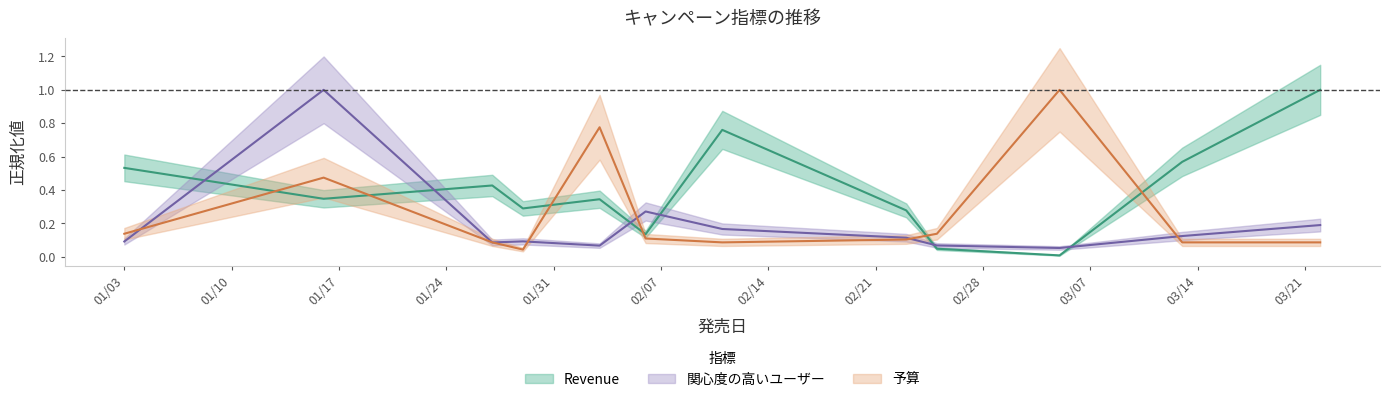

Reading left to right, what are all the values shown in this chart?

Revenue: 0.5	0.3	0.4	0.3	0.3	0.1	0.8	0.3	0.0	0.0	0.6	1.0
関心度の高いユーザー: 0.1	1.0	0.1	0.1	0.1	0.3	0.2	0.1	0.1	0.1	0.1	0.2
予算: 0.1	0.5	0.1	0.0	0.8	0.1	0.1	0.1	0.1	1.0	0.1	0.1